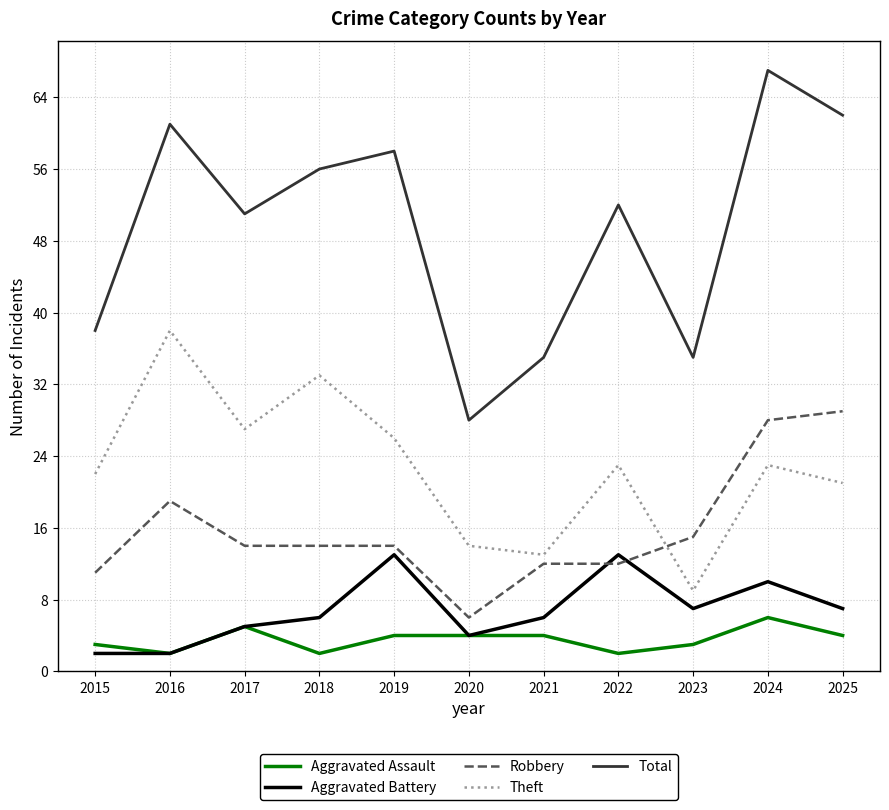

Is this an area chart (filled region under the line)?

No